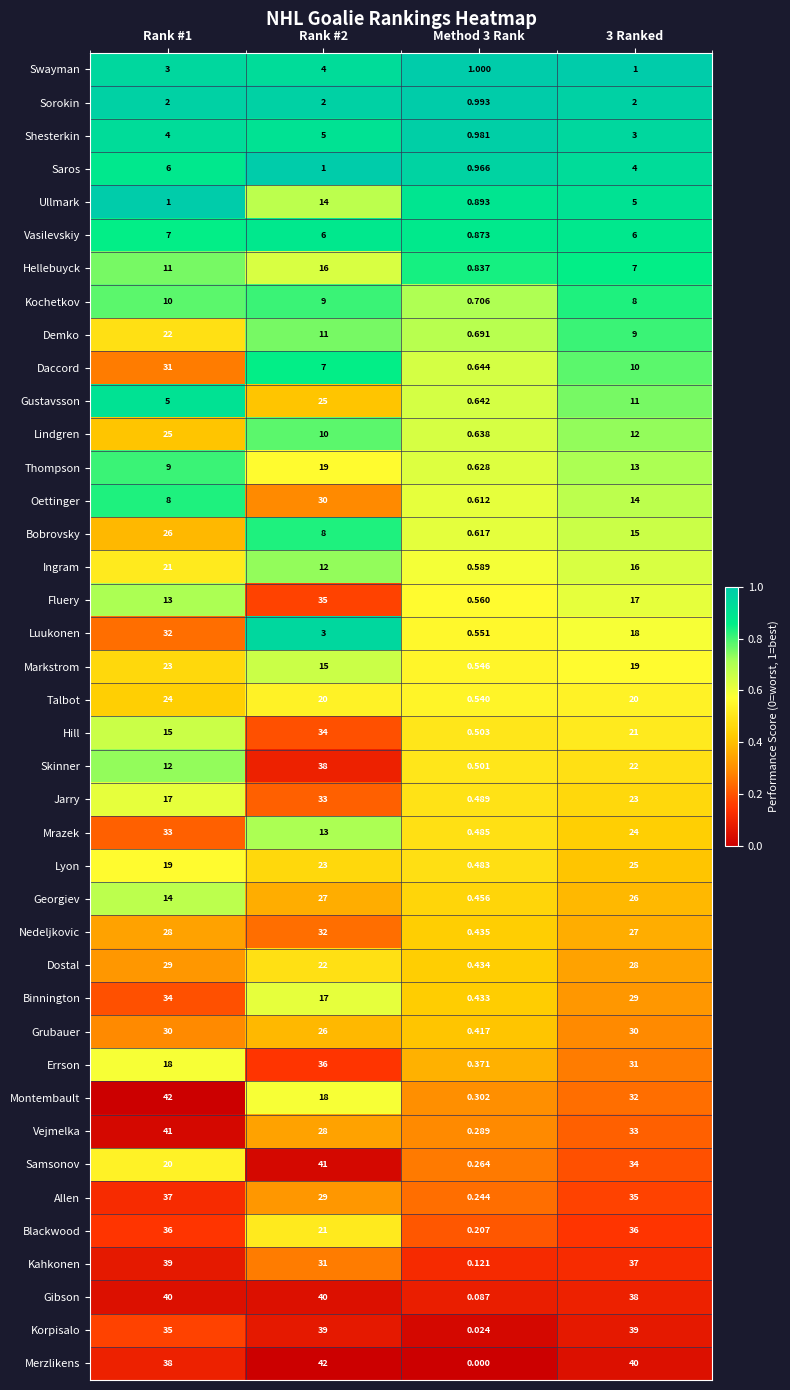

Rank the series at Rank #1 from highest to lowest value.

Montembault, Vejmelka, Gibson, Kahkonen, Merzlikens, Allen, Blackwood, Korpisalo, Binnington, Mrazek, Luukonen, Daccord, Grubauer, Dostal, Nedeljkovic, Bobrovsky, Lindgren, Talbot, Markstrom, Demko, Ingram, Samsonov, Lyon, Errson, Jarry, Hill, Georgiev, Fluery, Skinner, Hellebuyck, Kochetkov, Thompson, Oettinger, Vasilevskiy, Saros, Gustavsson, Shesterkin, Swayman, Sorokin, Ullmark